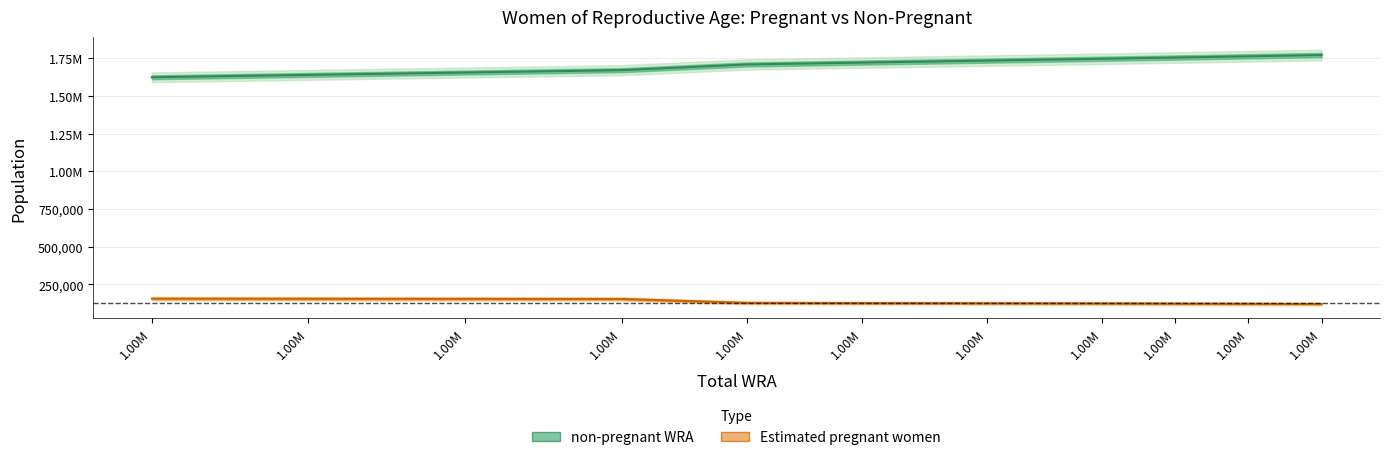

Does the chart display data point markers on the line(s)?

No